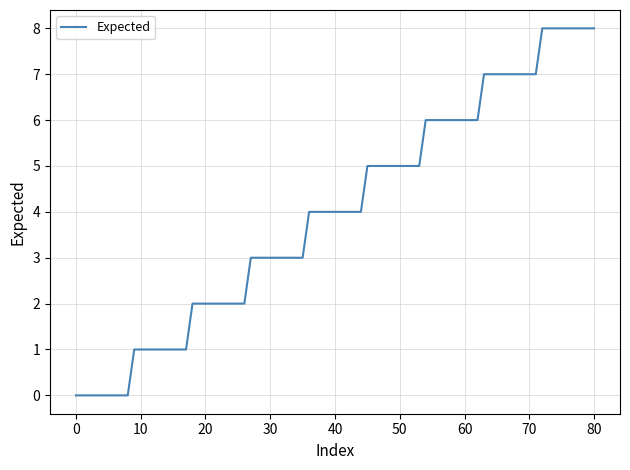

What is the maximum value shown in the chart?

8